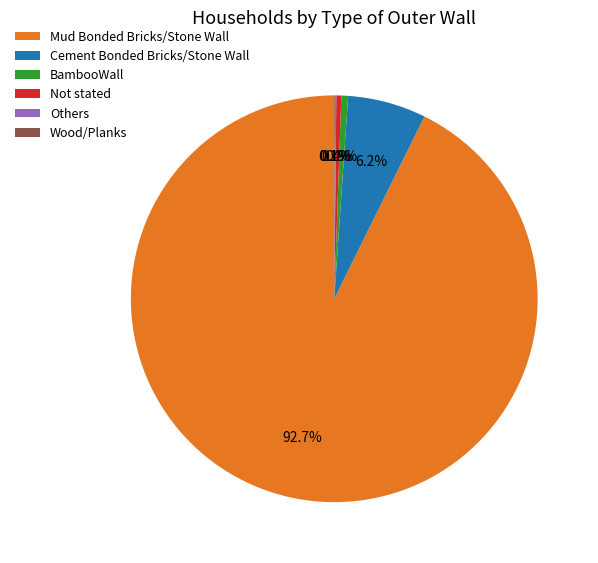

What is the largest slice in the pie chart?

Mud Bonded Bricks/Stone Wall